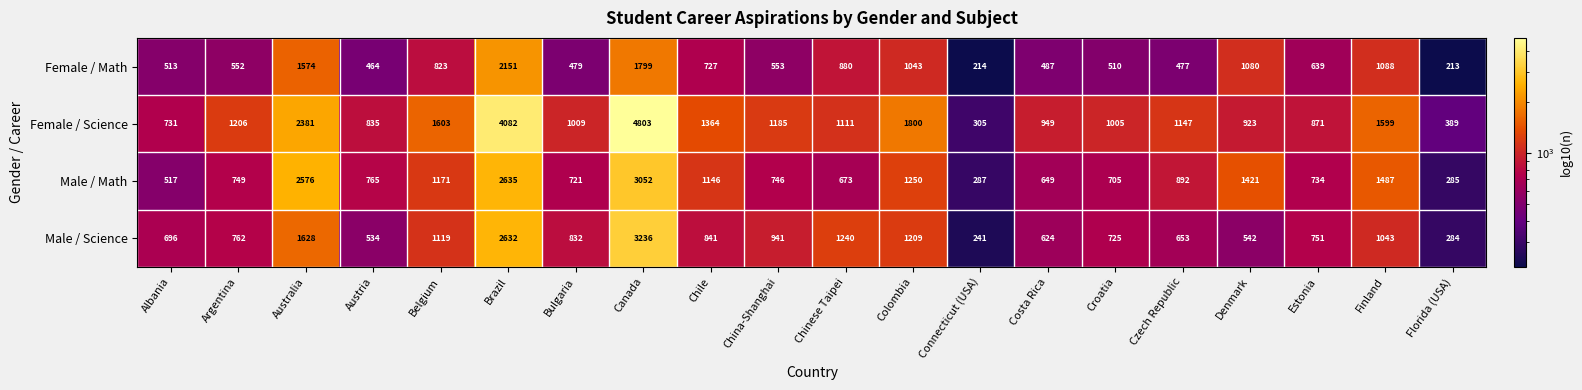

What is the sum of the Female / Math values at Canada and Connecticut (USA)?

2013